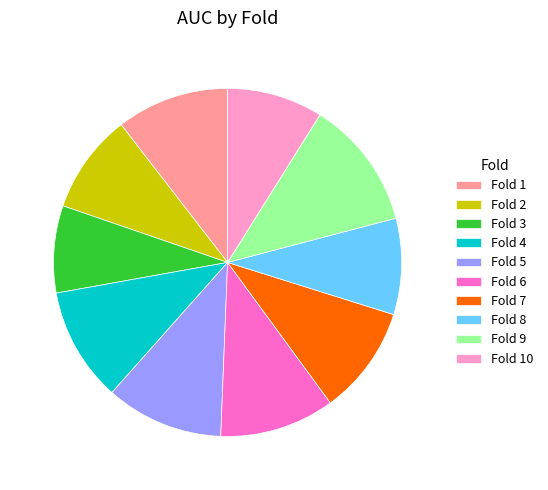

The Fold 5 slice represents 11% of the pie. True or false?

True